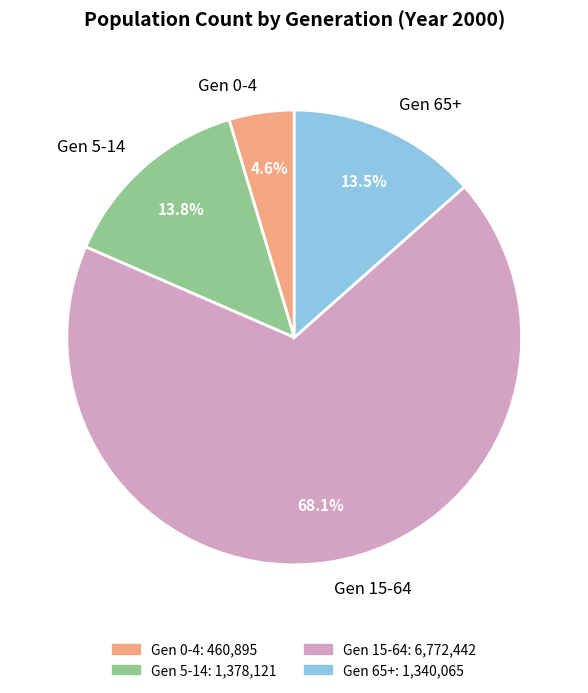

What is the smallest slice in the pie chart?

Gen 0-4